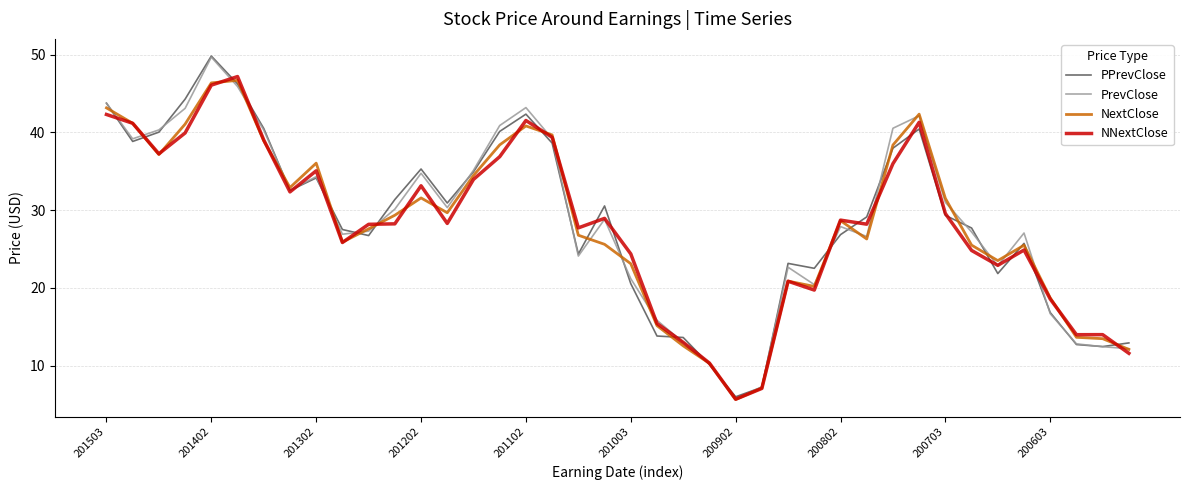

What is the smallest value displayed?

5.7